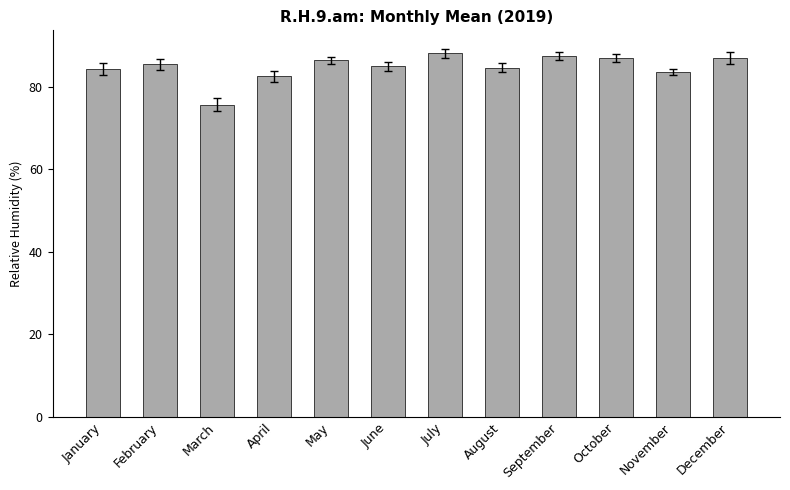

How many categories are shown in the chart?

12